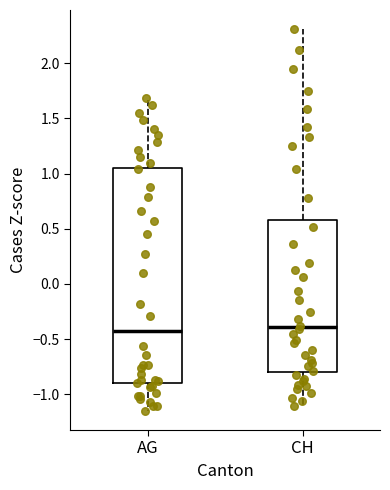

Which box is the tallest, from its lower edge to its upper edge?

AG